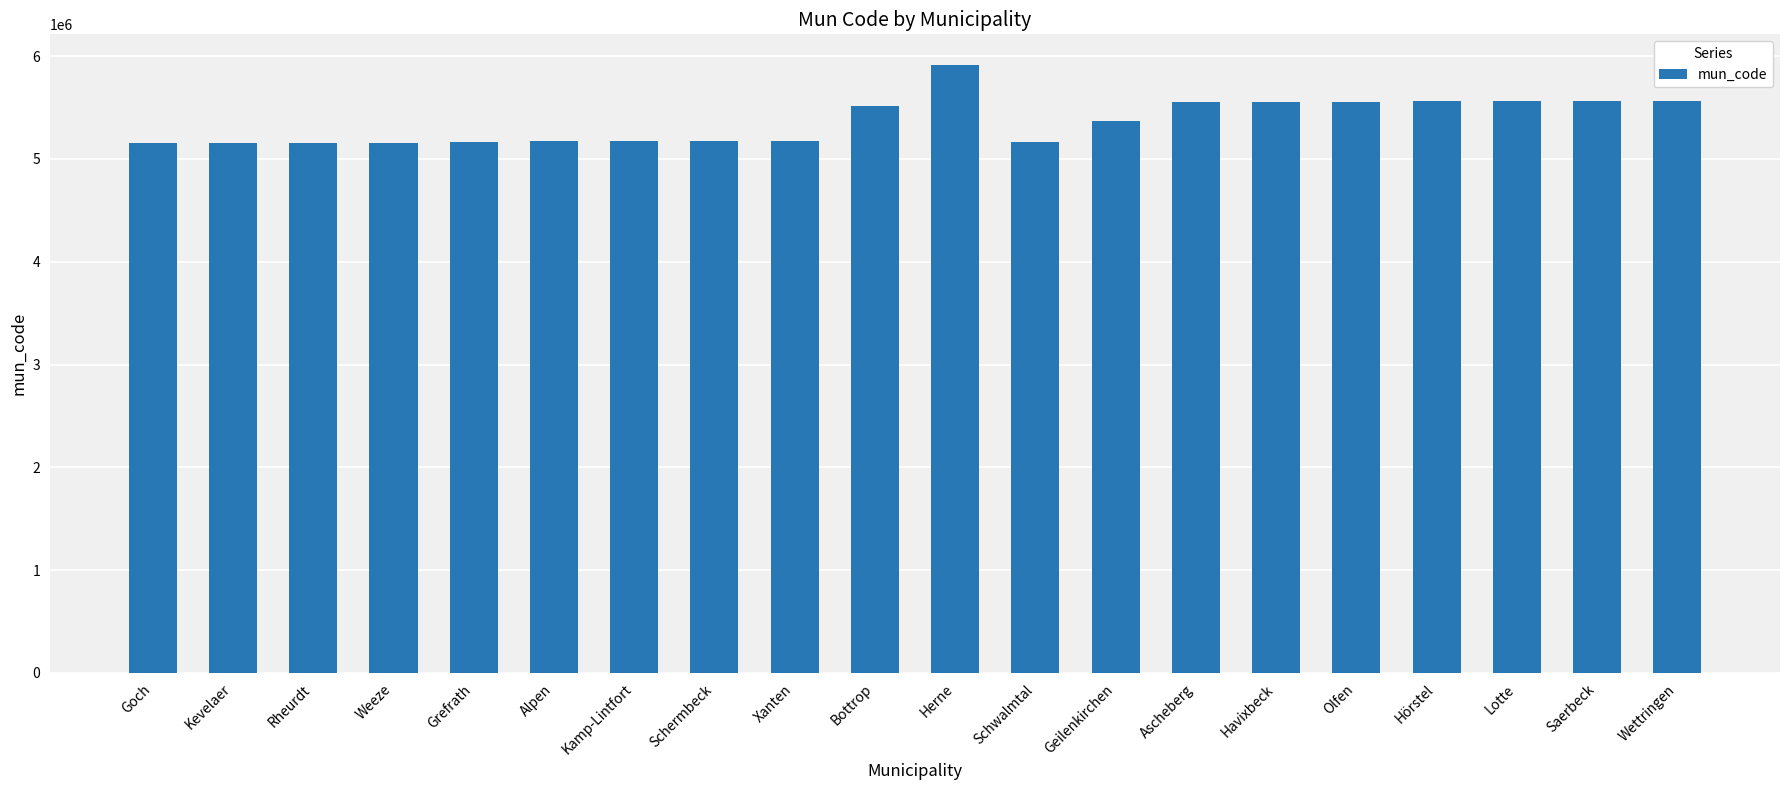

What is the sum of the values at Alpen and Kamp-Lintfort?

10340024